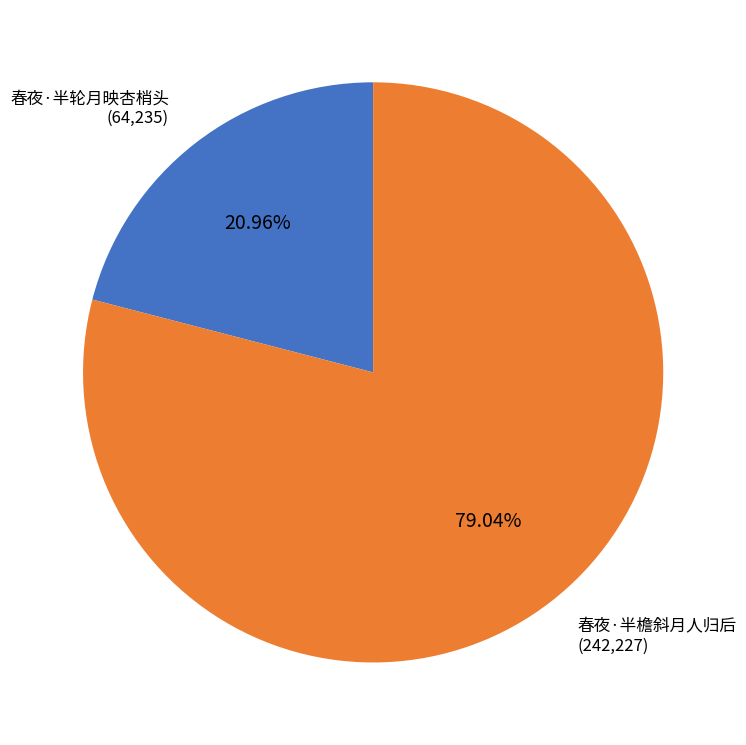

Does any single category account for the majority?

Yes